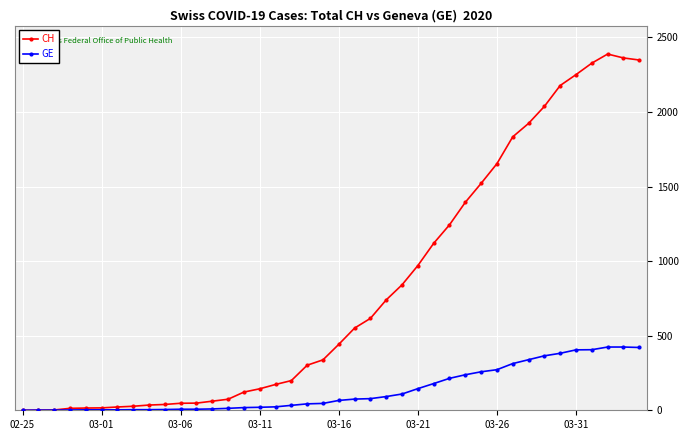

List the series in order of their overall mean, lowest first.

GE, CH